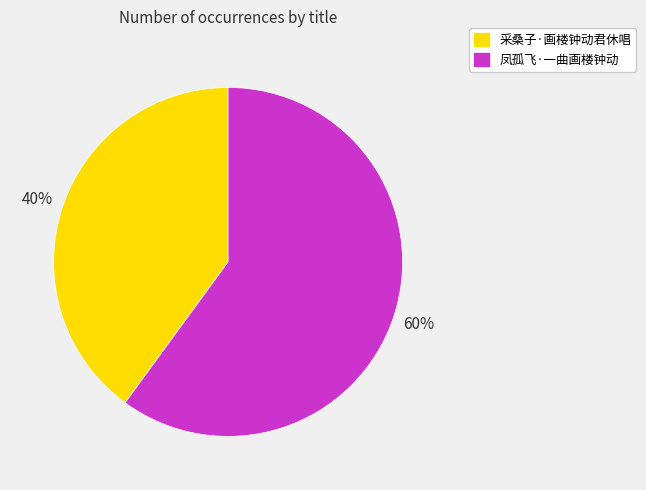

To the nearest percent, what percentage of the pie is 凤孤飞·一曲画楼钟动?

60%